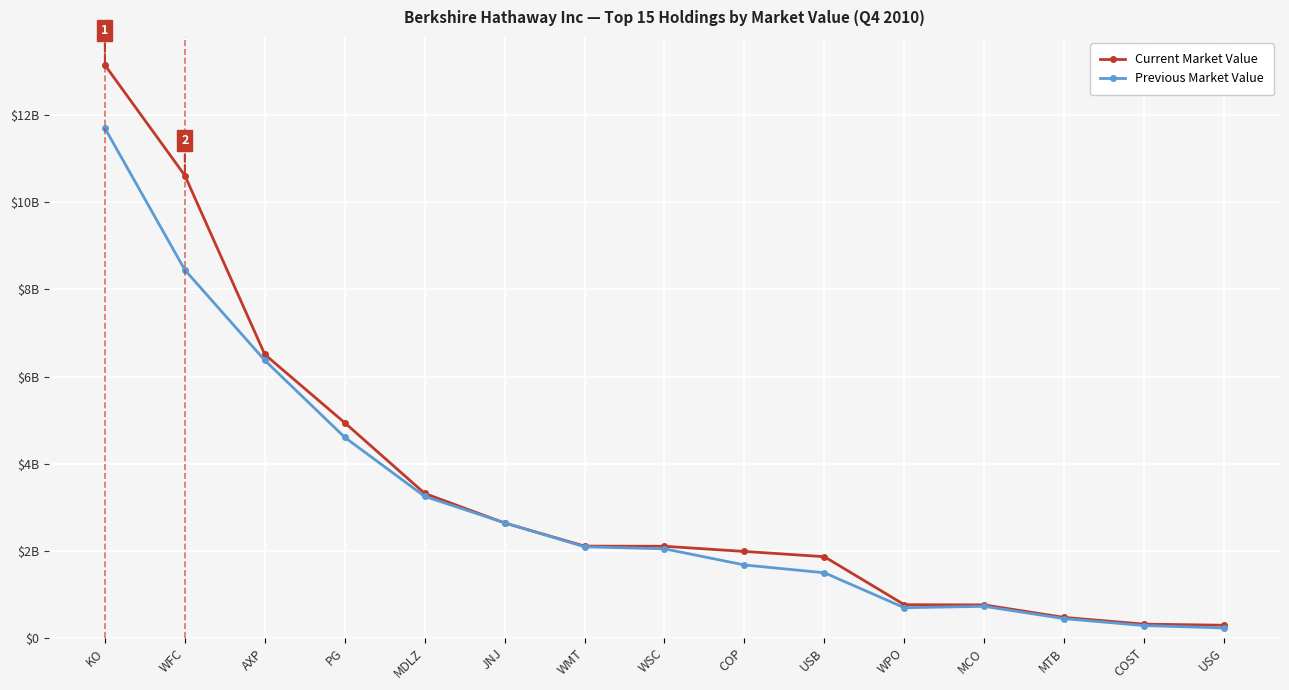

Reading left to right, extract all data points from this chart.

Current Market Value: 13.2	10.6	6.5	4.9	3.3	2.6	2.1	2.1	2.0	1.9	0.8	0.8	0.5	0.3	0.3
Previous Market Value: 11.7	8.4	6.4	4.6	3.2	2.6	2.1	2.0	1.7	1.5	0.7	0.7	0.4	0.3	0.2